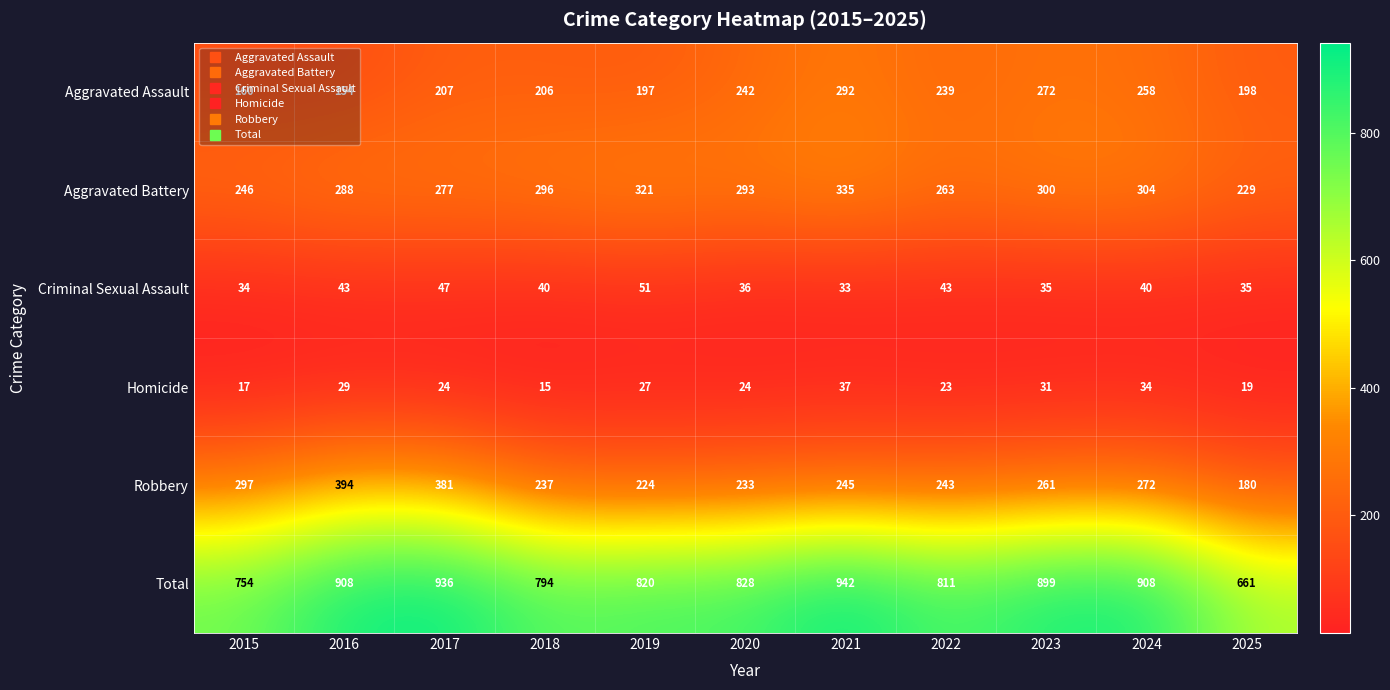

Which category has the lowest value in the Homicide series?

2018